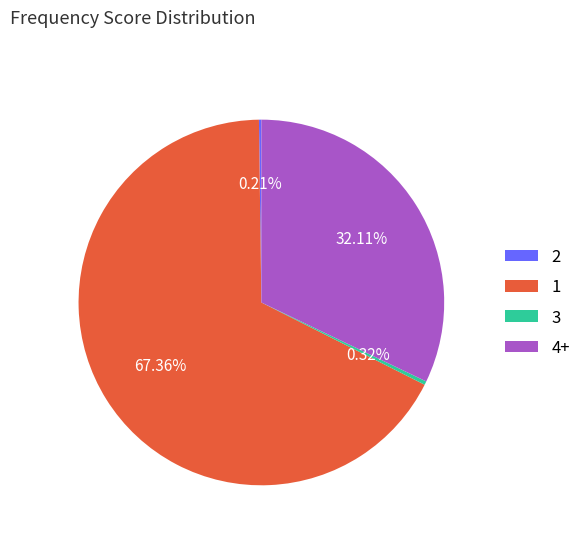

To the nearest percent, what is the difference between the largest and smallest slice percentages?

67%